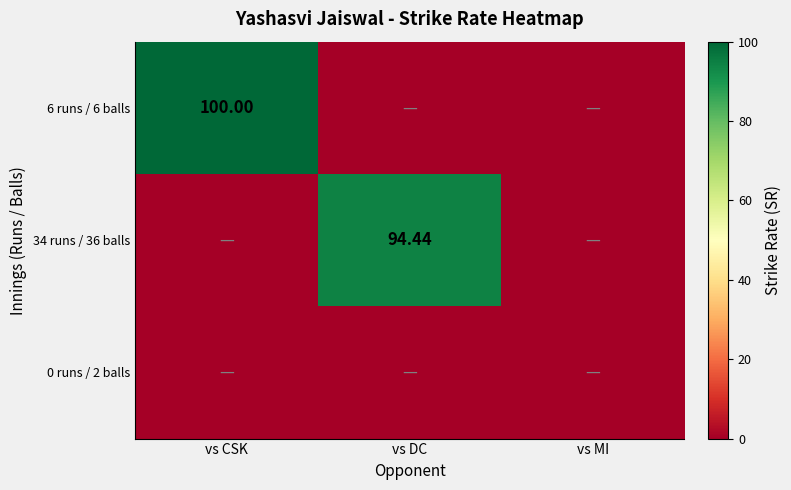

Which series changed the most between vs CSK and vs MI?

6 runs / 6 balls